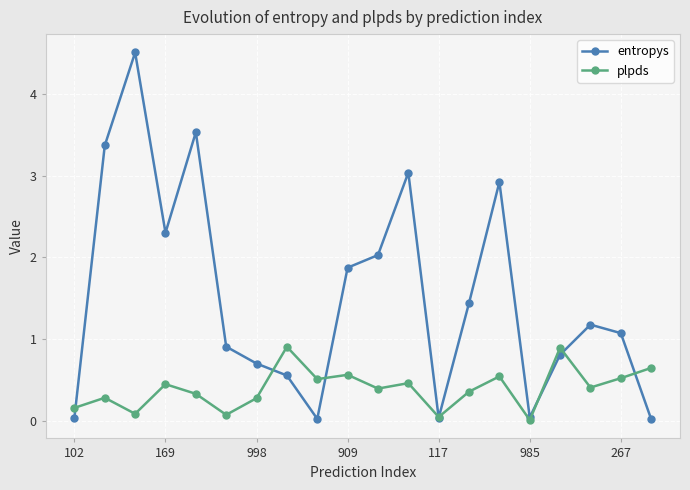

At how many categories does at least one series exceed 1?

11